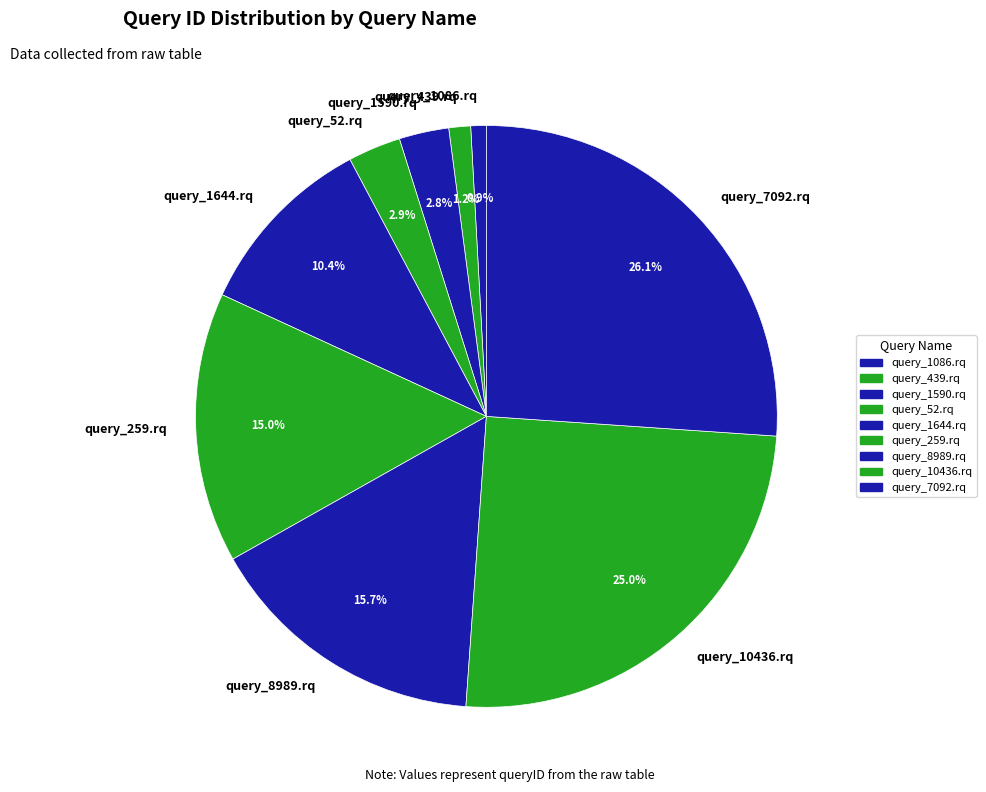

To the nearest percent, what is the average slice percentage?

11%